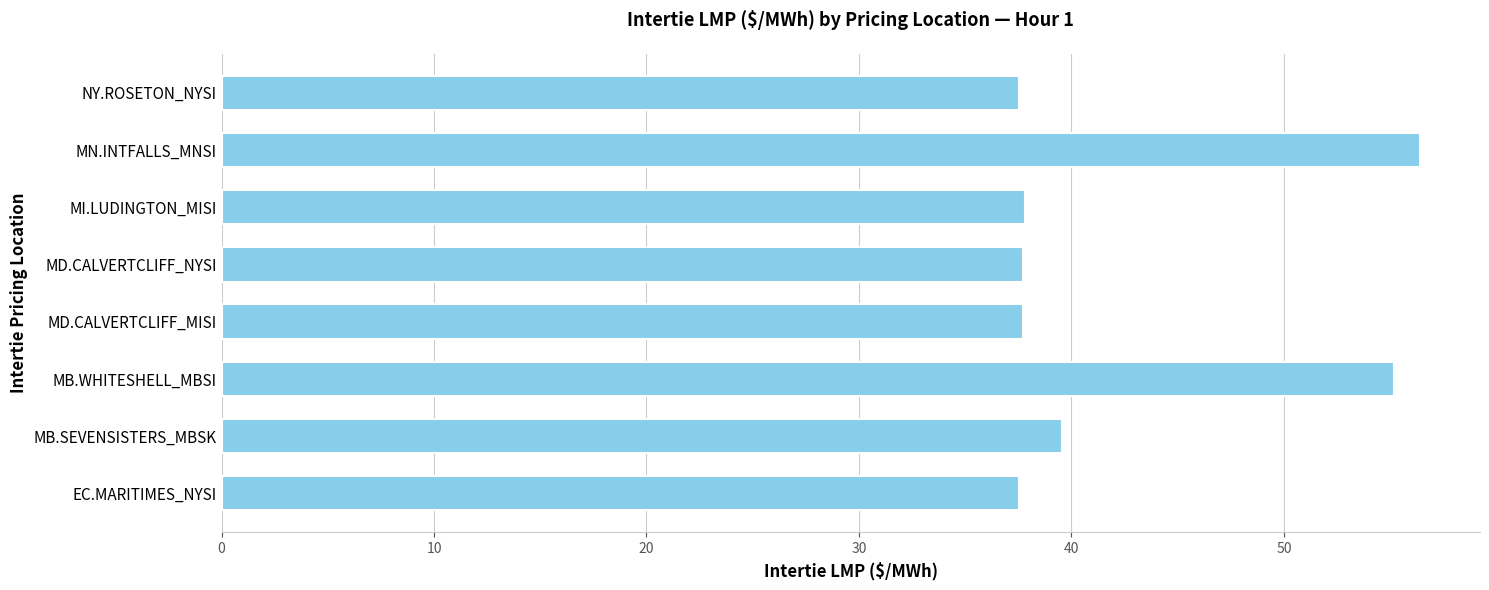

The value at MD.CALVERTCLIFF_MISI is 37.7. True or false?

True